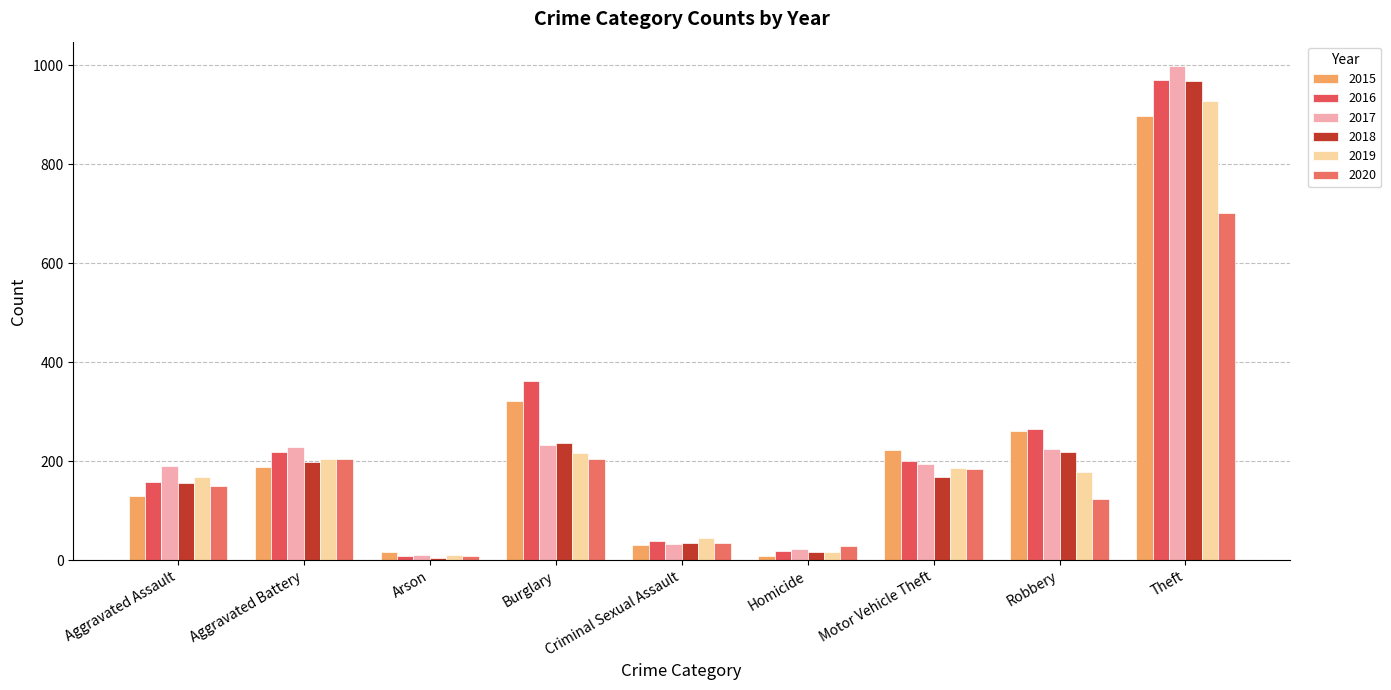

Reading left to right, what are all the values shown in this chart?

2015: 130	189	17	322	30	8	223	262	898
2016: 158	218	9	362	39	18	200	266	970
2017: 190	229	10	233	33	23	194	225	998
2018: 155	199	5	237	34	16	169	219	968
2019: 168	205	11	217	45	16	186	178	928
2020: 149	204	9	204	34	28	185	123	702